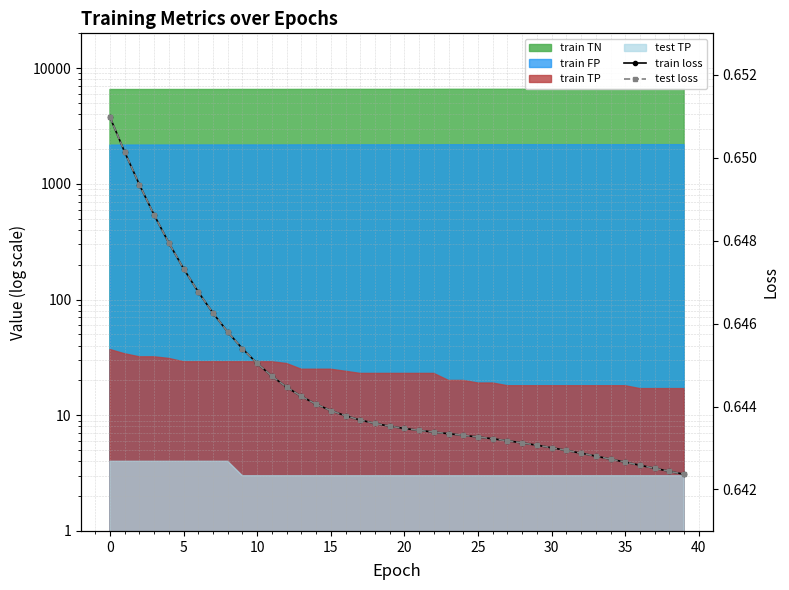

At 29, list the series in order from smallest to largest.

train loss, test loss